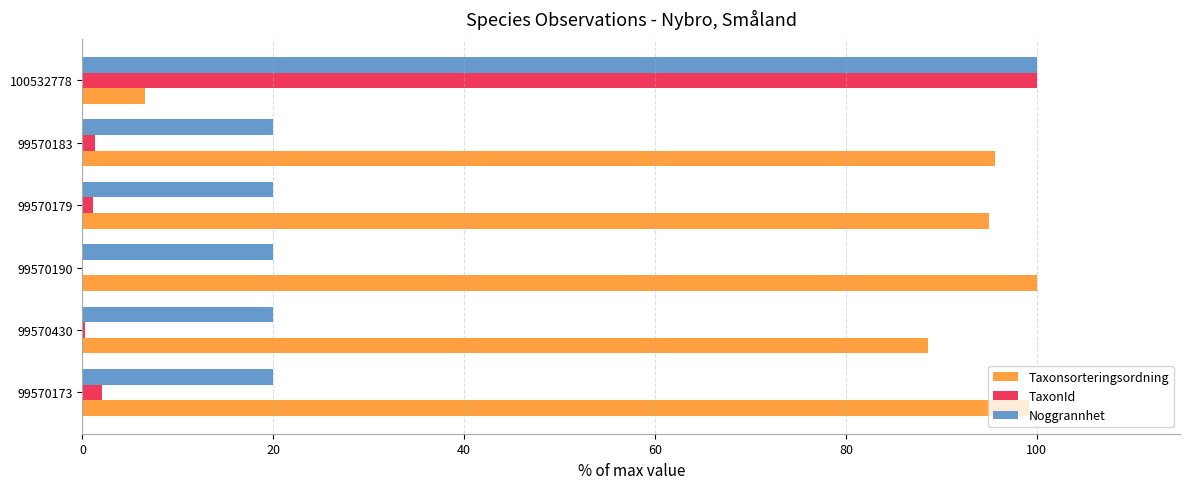

Which series has the largest total across all categories?

Taxonsorteringsordning